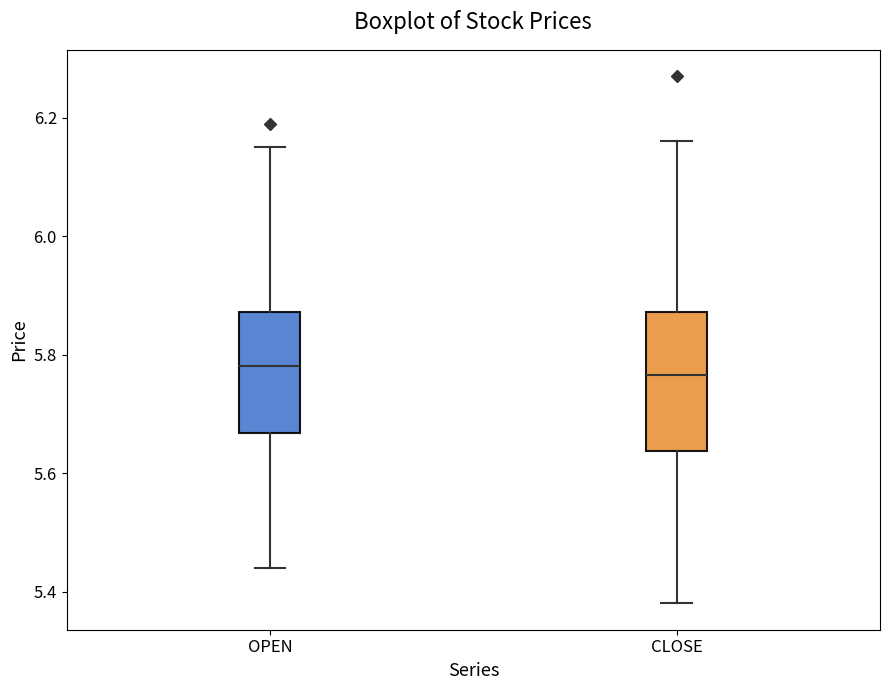

Where is the upper edge of the box for OPEN on the y-axis? The values are not printed on the chart, so give them approximately, as read against the axis.

5.88